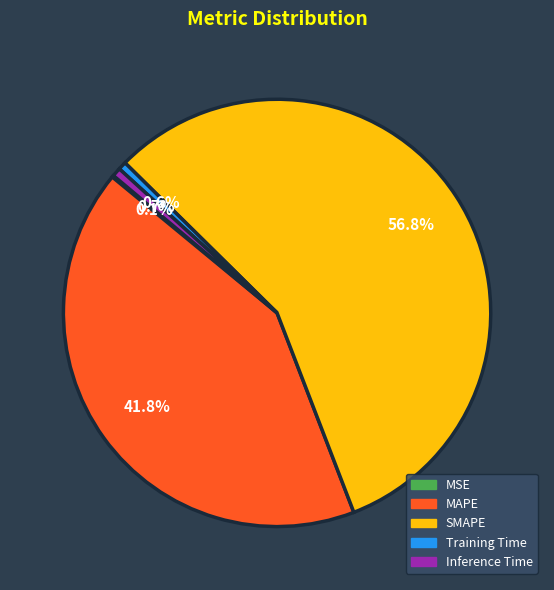

Which slice is the largest?

SMAPE